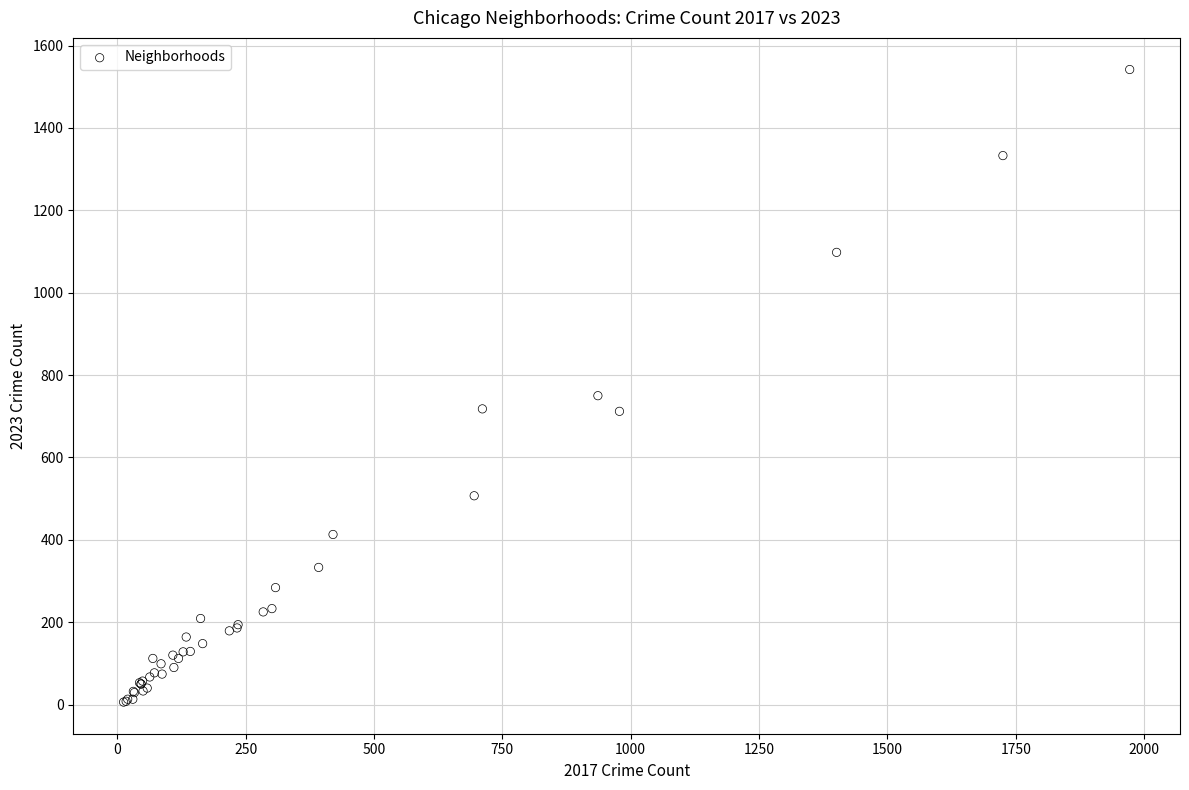

What Y value in the scatter plot is closest to 774?

750